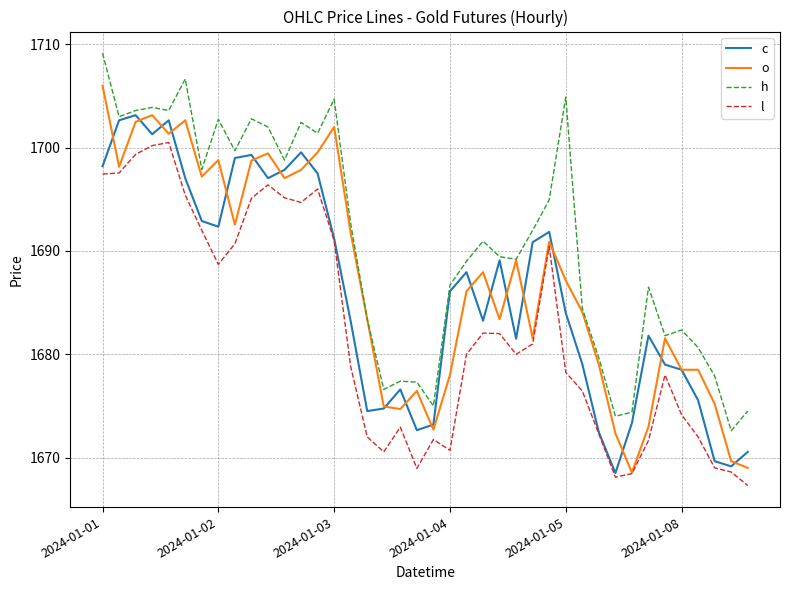

What is the minimum value shown in the chart?

1667.3